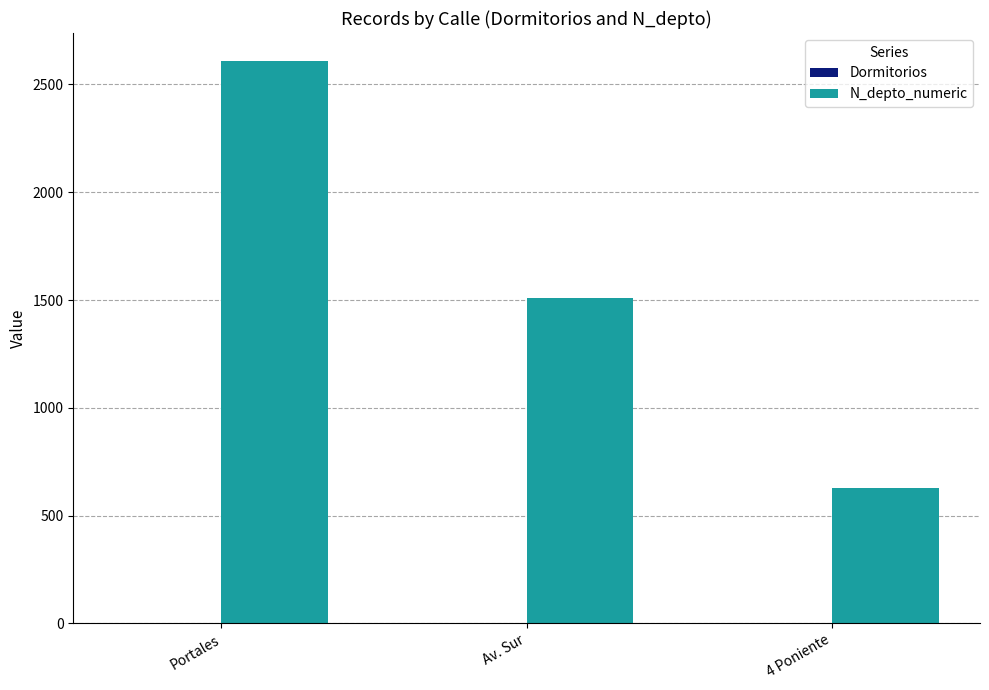

Between Portales and 4 Poniente, which series saw the biggest shift?

N_depto_numeric